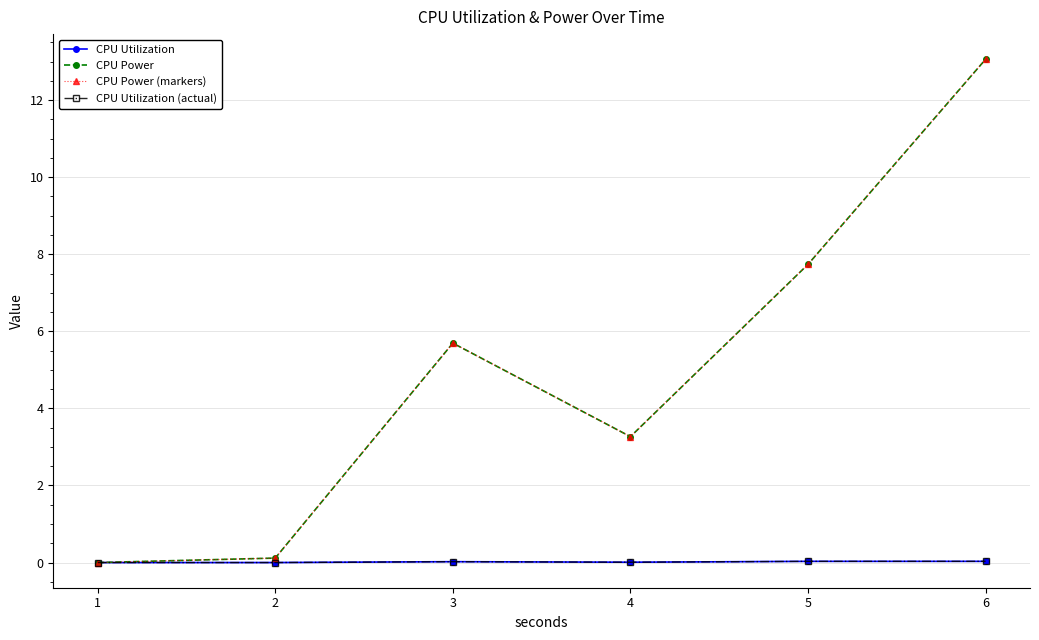

How many interior local valleys does the CPU Power (markers) series have?

1